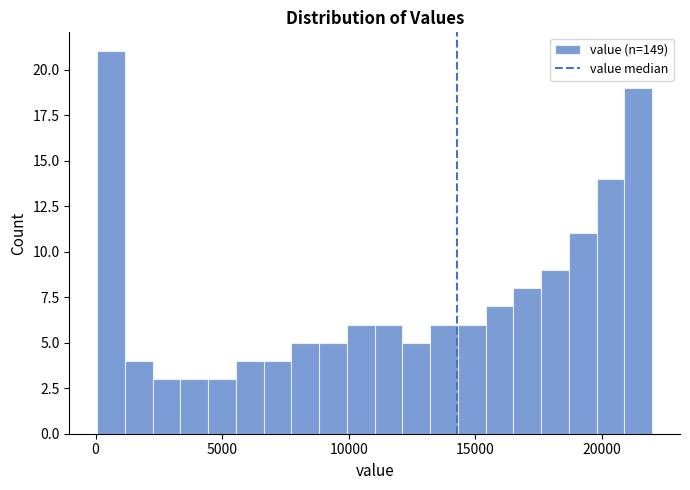

Read against the x-axis, roughly where is the centre of the tallest bar?

500